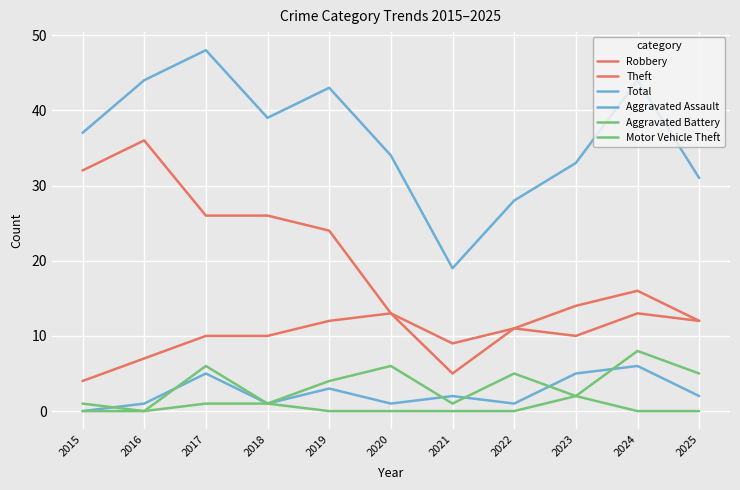

True or false: Robbery and Total intersect in this chart.

False